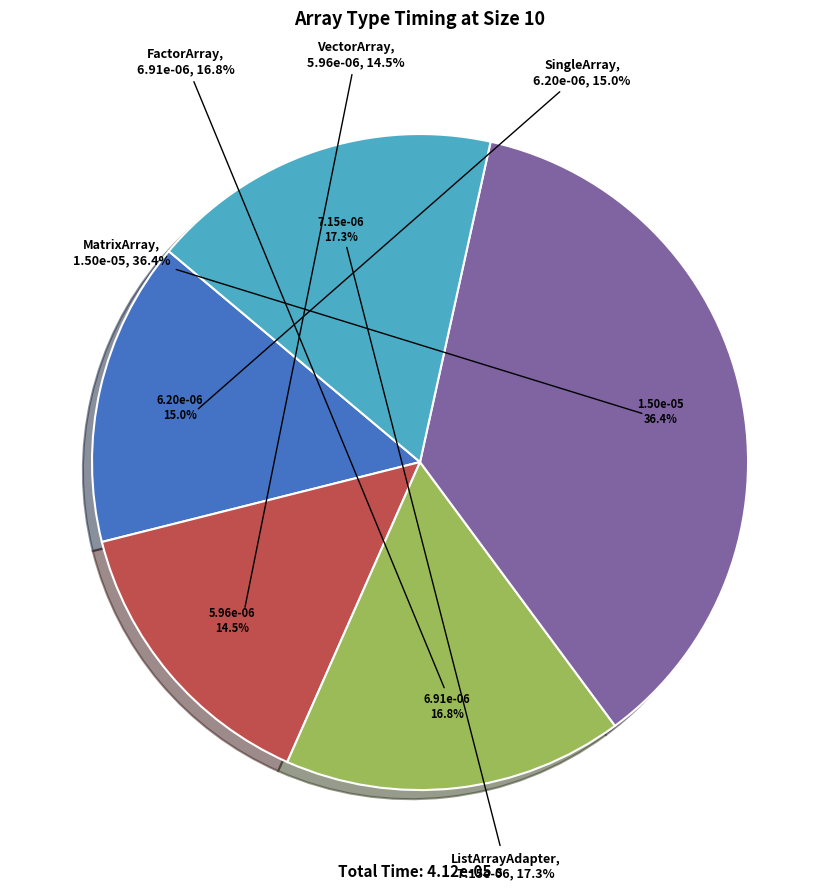

To the nearest percent, what portion does FactorArray represent?

17%